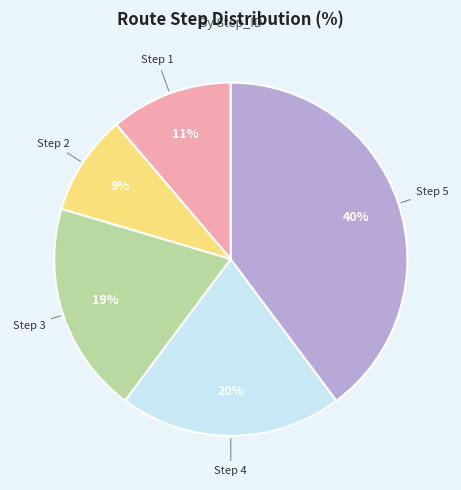

Does any single category account for the majority?

No